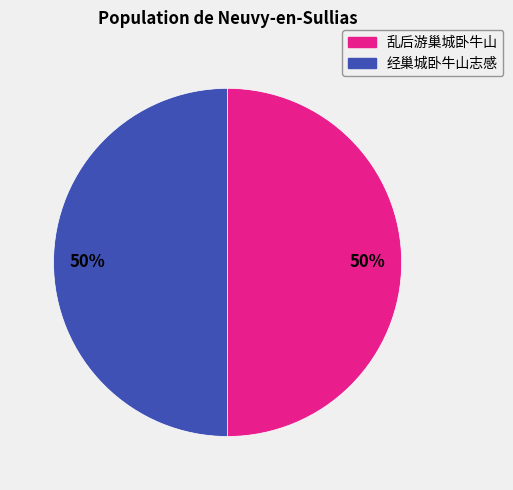

To the nearest percent, what is the average slice percentage?

50%